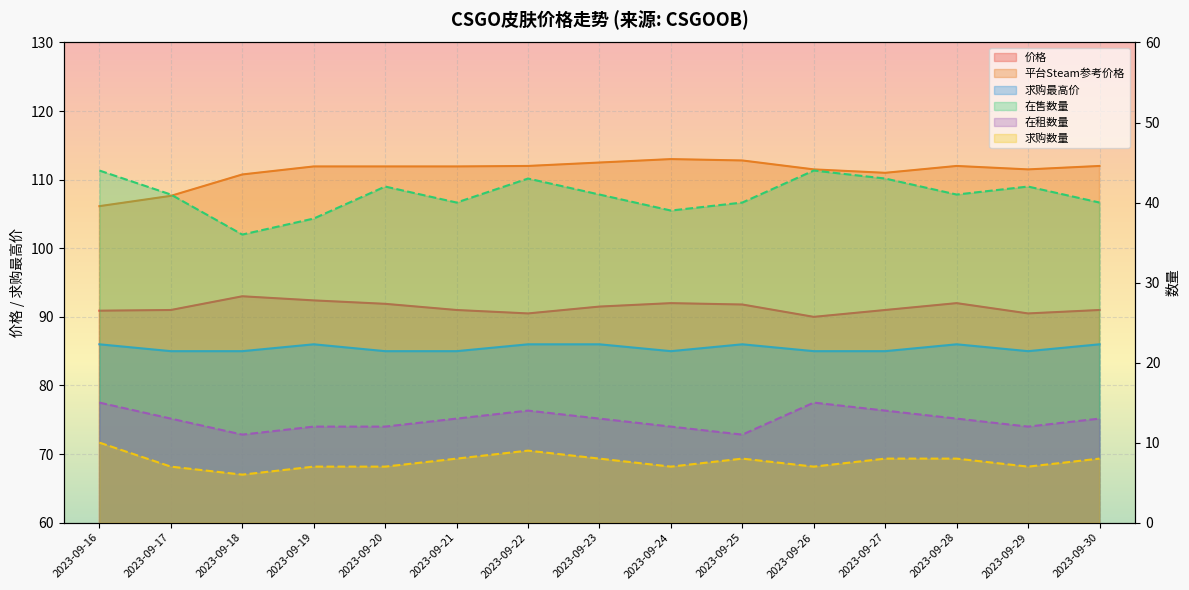

True or false: 在租数量 has more than 0 points higher than both neighbors.

True